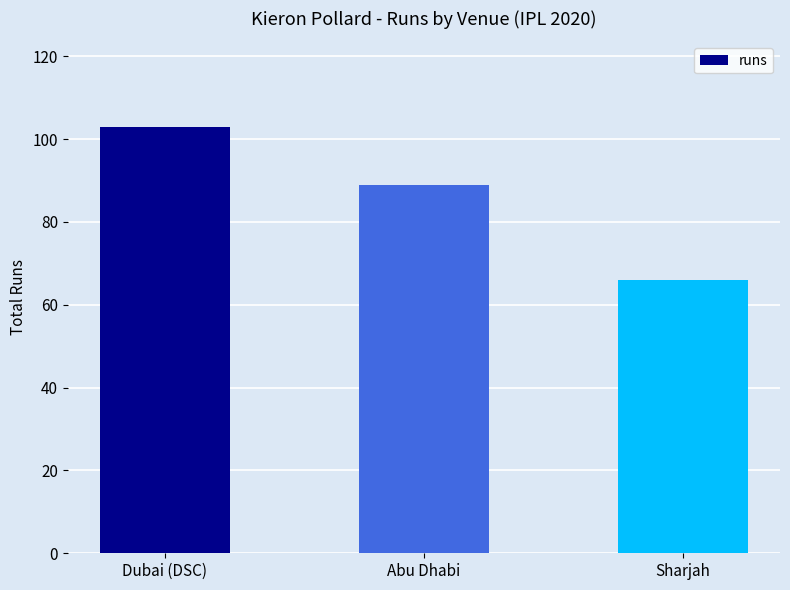

Rank the categories by value from lowest to highest.

Sharjah, Abu Dhabi, Dubai (DSC)